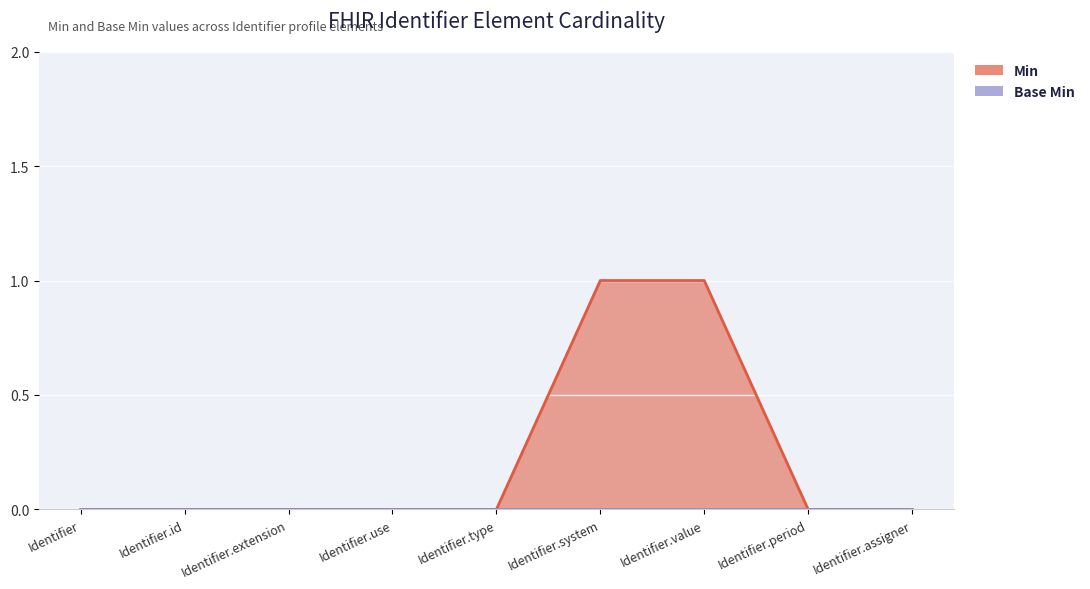

Is it true that the value at Identifier.extension is 0?

True